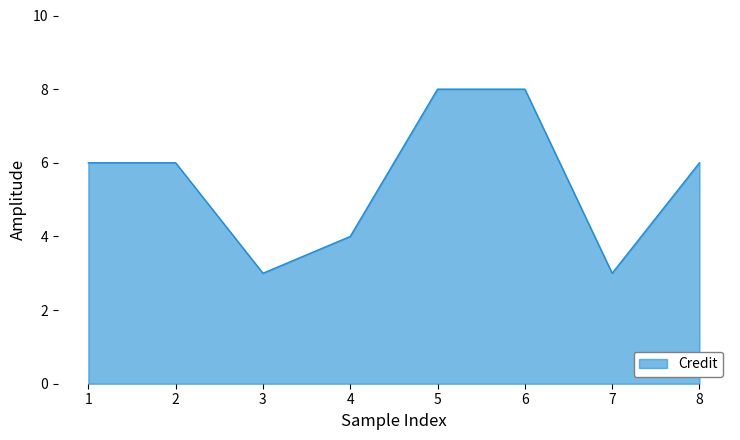

The chart shows a value of 8 at 5. True or false?

True